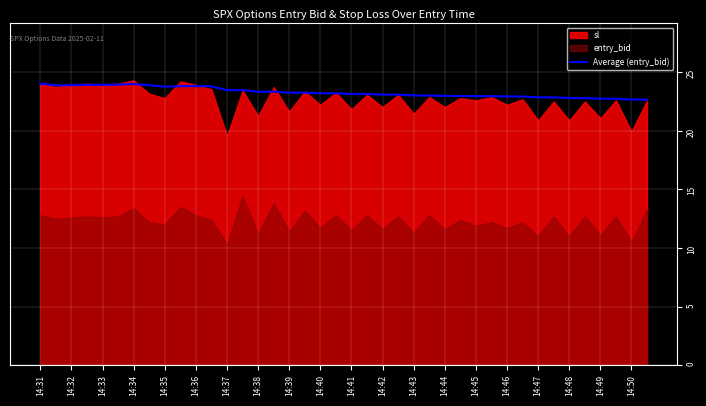

The chart shows a value of 22.8 at 35. True or false?

True